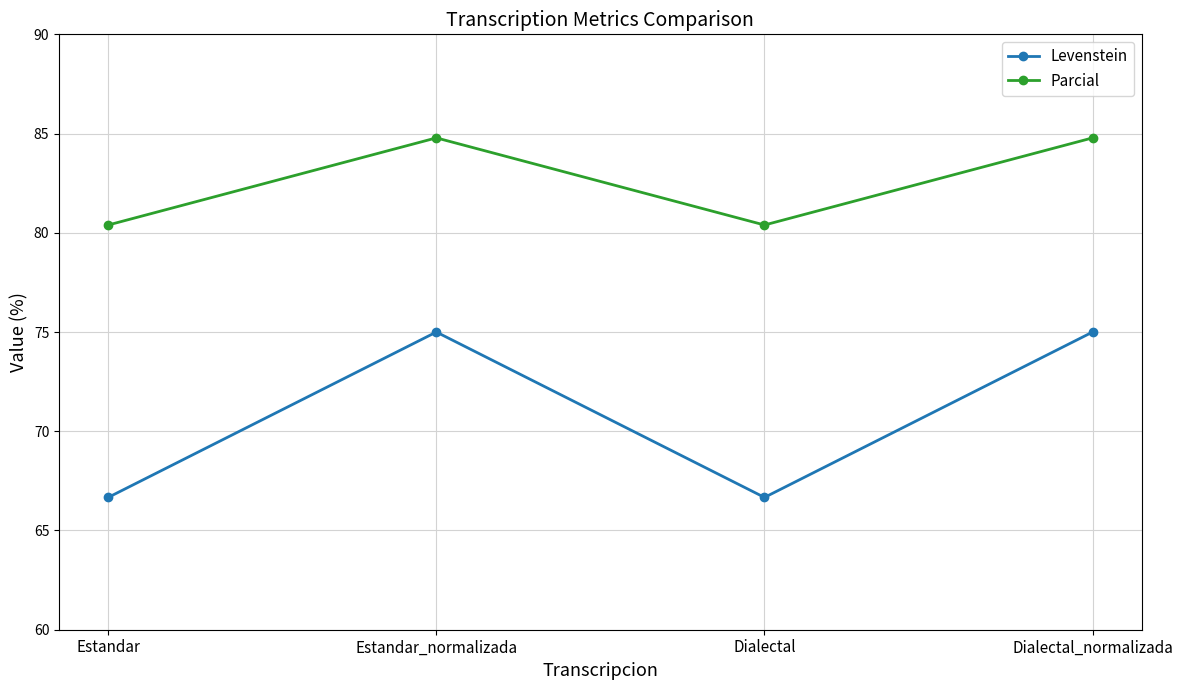

True or false: Parcial and Levenstein intersect in this chart.

False